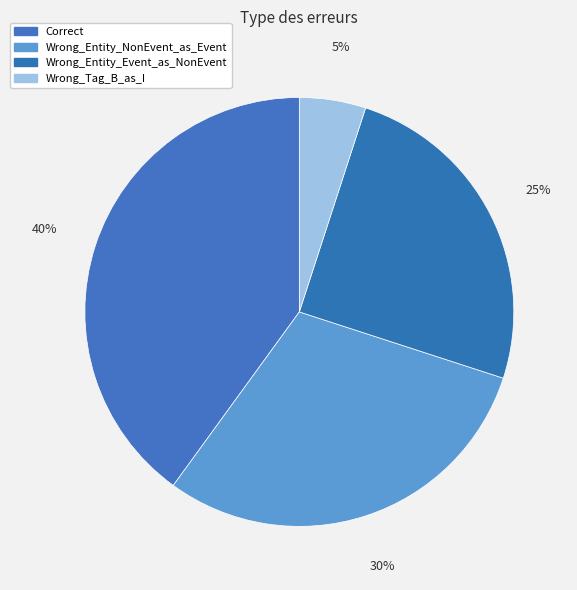

How many slices are in this pie chart?

4